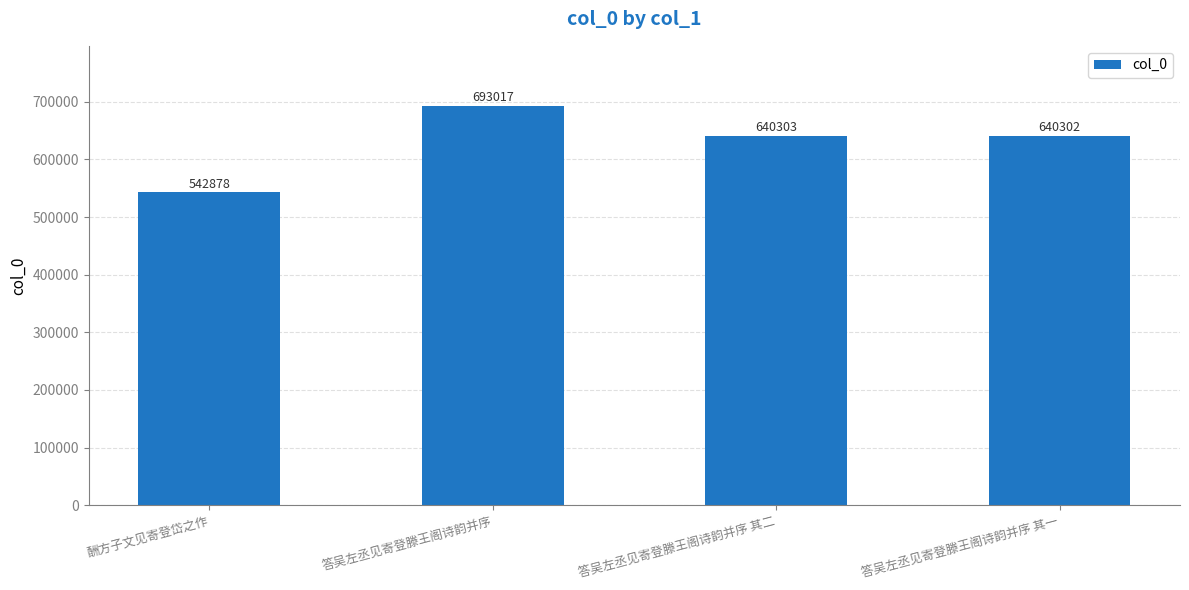

True or false: the data shows 931496 at 酬方子文见寄登岱之作.

False